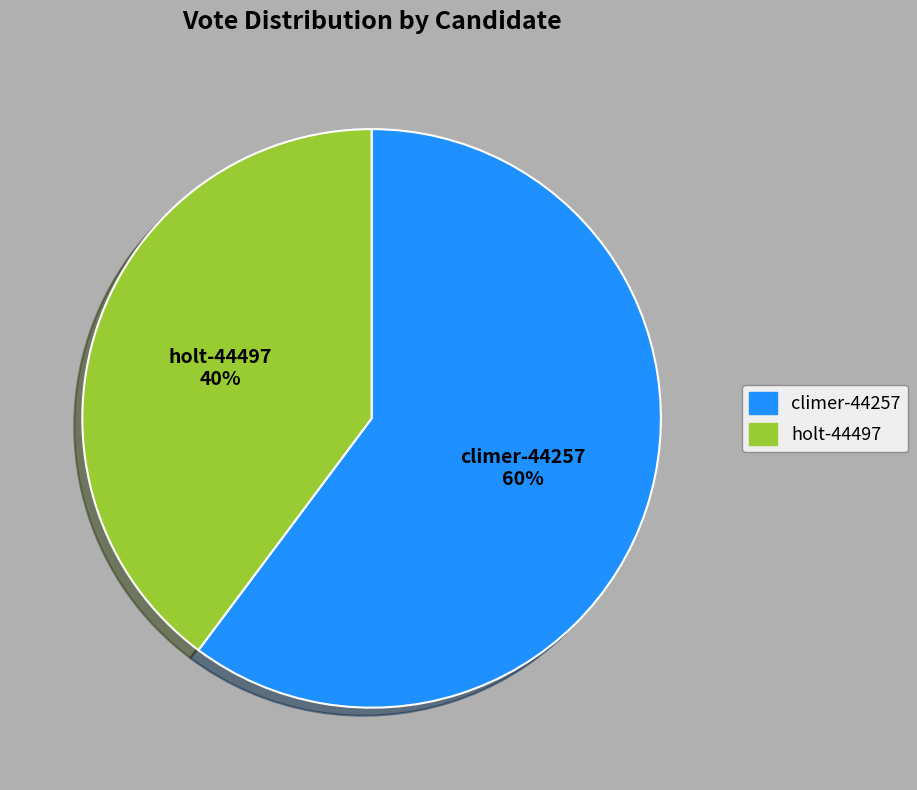

Which category has the smallest portion of the pie?

holt-44497